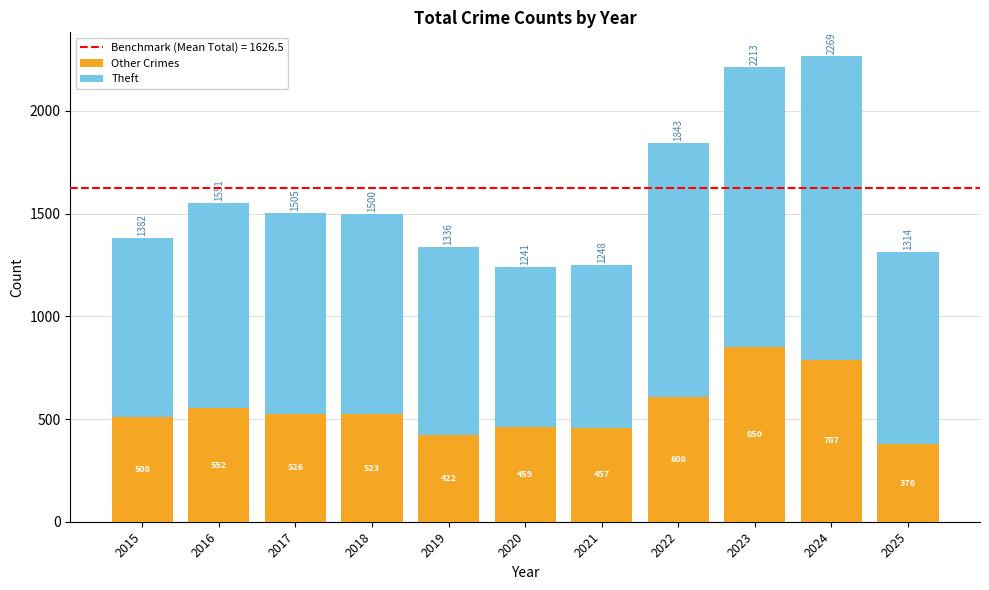

List the labels in order of Other Crimes value, smallest first.

2025, 2019, 2021, 2020, 2015, 2018, 2017, 2016, 2022, 2024, 2023